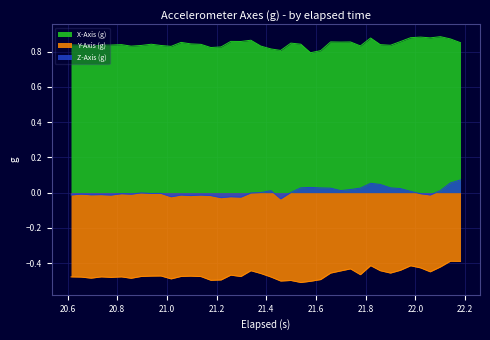

Which series has the largest range (max minus min)?

Y-Axis (g)